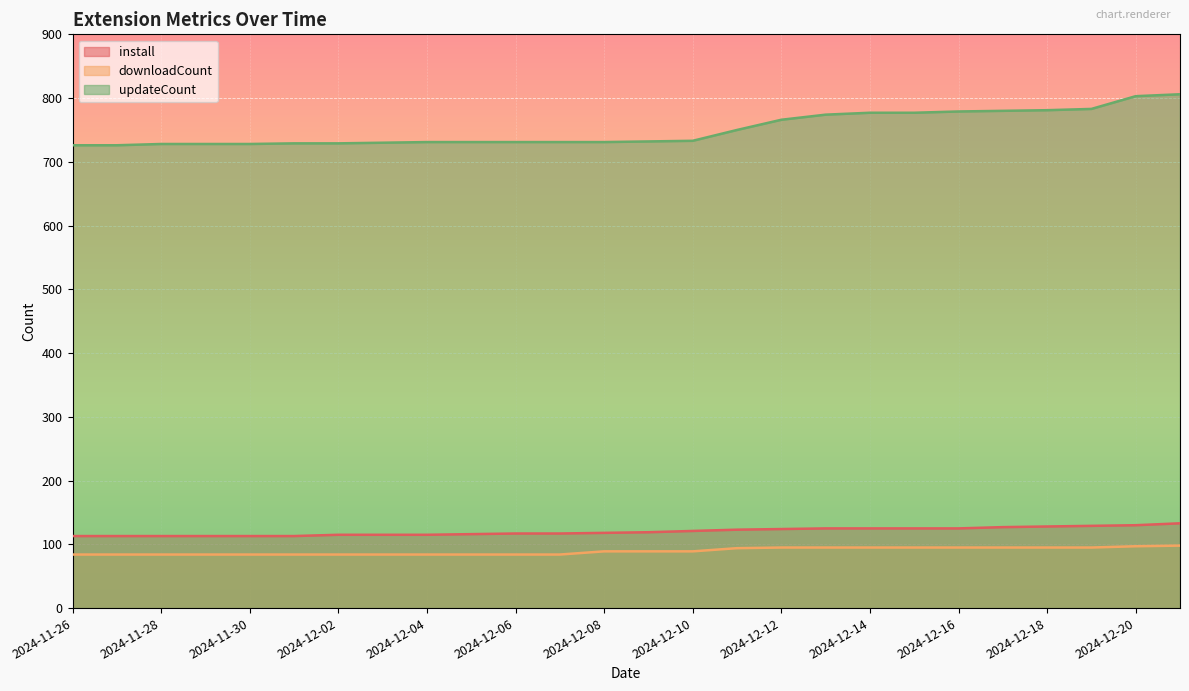

Reading left to right, transcribe all the data shown in this chart.

install: 2024-11-26=113	2024-11-27=113	2024-11-28=113	2024-11-29=113	2024-11-30=113	2024-12-01=113	2024-12-02=115	2024-12-03=115	2024-12-04=115	2024-12-05=116	2024-12-06=117	2024-12-07=117	2024-12-08=118	2024-12-09=119	2024-12-10=121	2024-12-11=123	2024-12-12=124	2024-12-13=125	2024-12-14=125	2024-12-15=125	2024-12-16=125	2024-12-17=127	2024-12-18=128	2024-12-19=129	2024-12-20=130	2024-12-21=133
downloadCount: 2024-11-26=84	2024-11-27=84	2024-11-28=84	2024-11-29=84	2024-11-30=84	2024-12-01=84	2024-12-02=84	2024-12-03=84	2024-12-04=84	2024-12-05=84	2024-12-06=84	2024-12-07=84	2024-12-08=89	2024-12-09=89	2024-12-10=89	2024-12-11=94	2024-12-12=95	2024-12-13=95	2024-12-14=95	2024-12-15=95	2024-12-16=95	2024-12-17=95	2024-12-18=95	2024-12-19=95	2024-12-20=97	2024-12-21=98
updateCount: 2024-11-26=726	2024-11-27=726	2024-11-28=728	2024-11-29=728	2024-11-30=728	2024-12-01=729	2024-12-02=729	2024-12-03=730	2024-12-04=731	2024-12-05=731	2024-12-06=731	2024-12-07=731	2024-12-08=731	2024-12-09=732	2024-12-10=733	2024-12-11=750	2024-12-12=766	2024-12-13=774	2024-12-14=777	2024-12-15=777	2024-12-16=779	2024-12-17=780	2024-12-18=781	2024-12-19=783	2024-12-20=803	2024-12-21=806